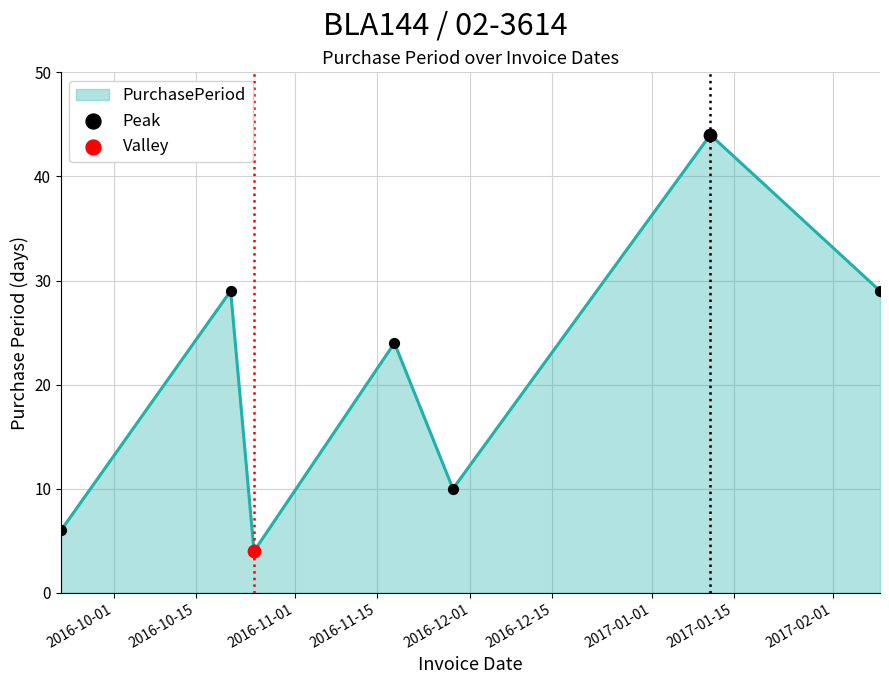

What is the difference between the maximum and second lowest values?

38